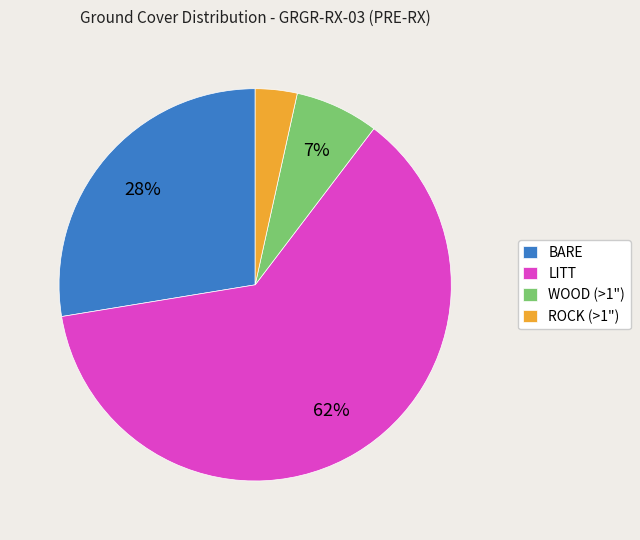

Is it true that LITT is 55% of the pie?

False